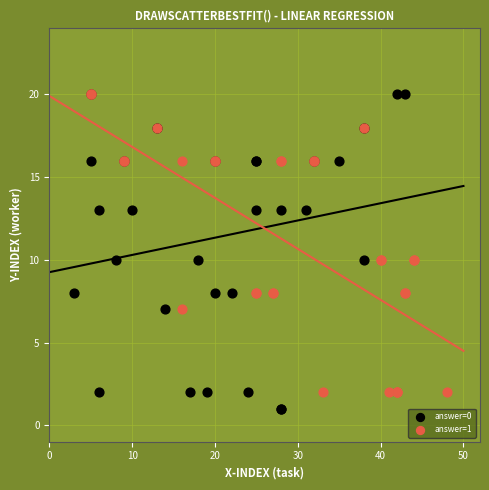

Which series reaches the minimum Y coordinate?

answer=0